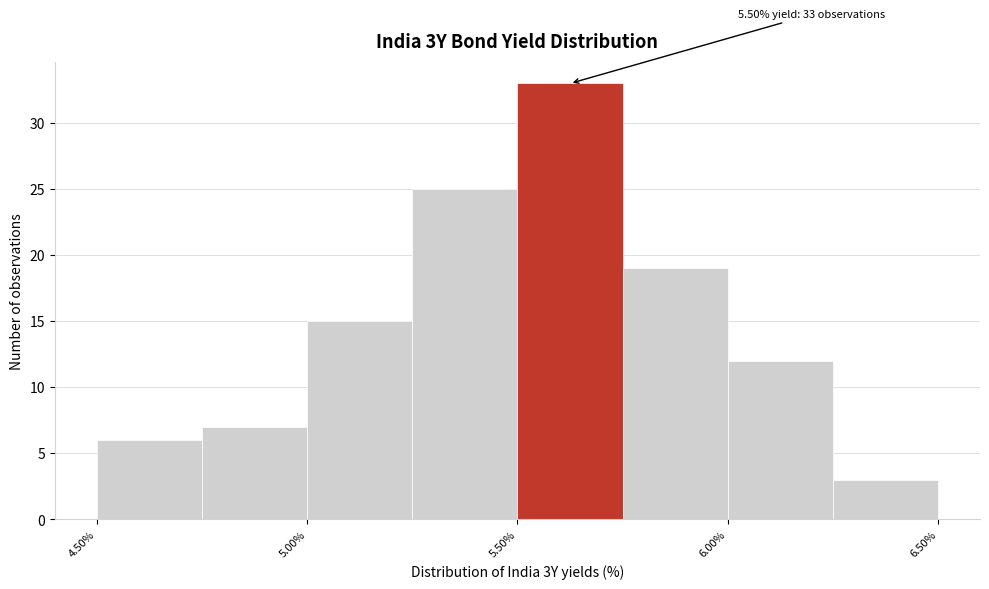

Over which range of the x-axis is the bar tallest?

5.50 to 5.75